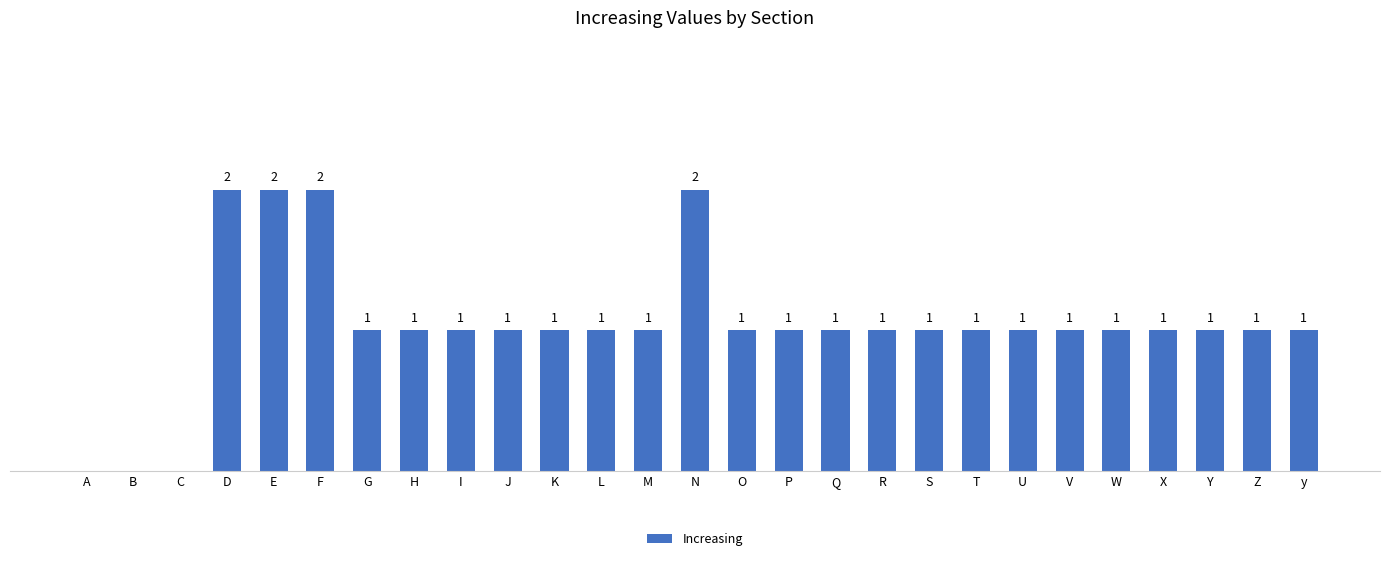

Does the chart contain stacked bars?

No